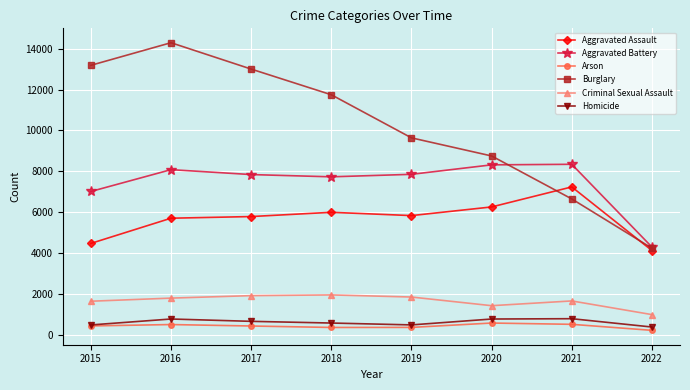

How many data points in Homicide are less than 672?

4